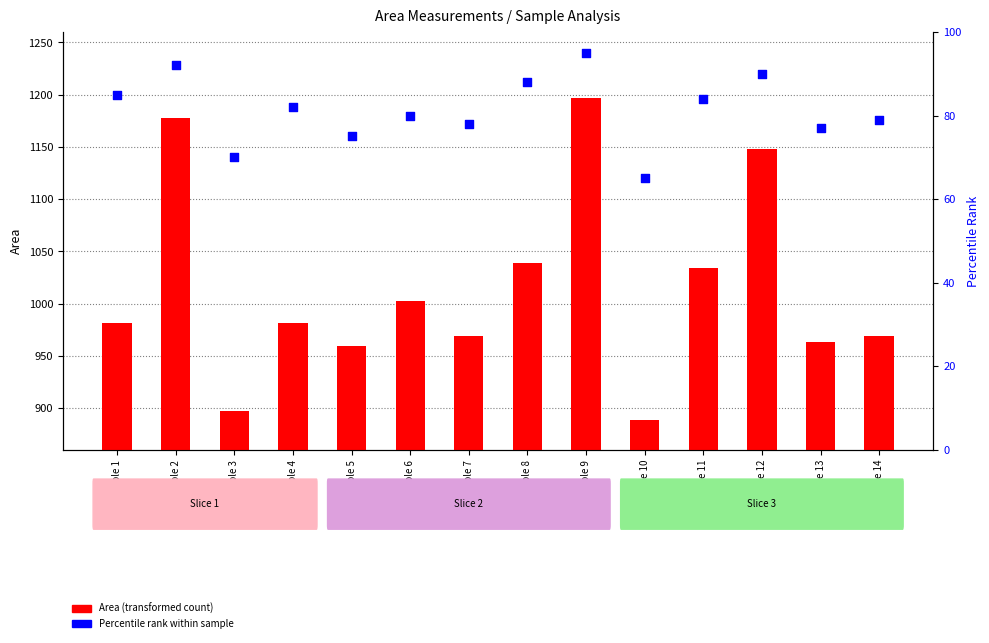

At how many categories does at least one series exceed 647?

14